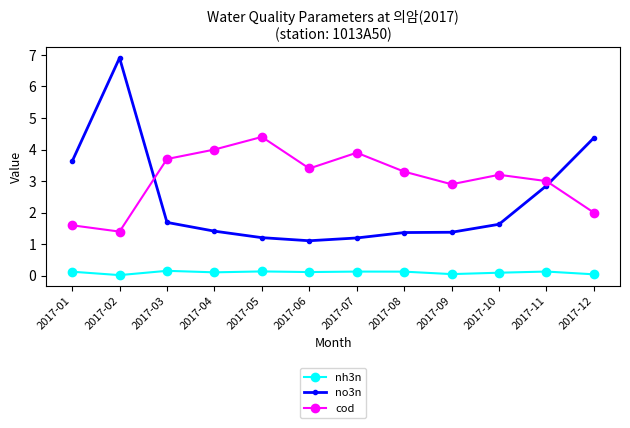

At which label does cod first exceed 3?

2017-03